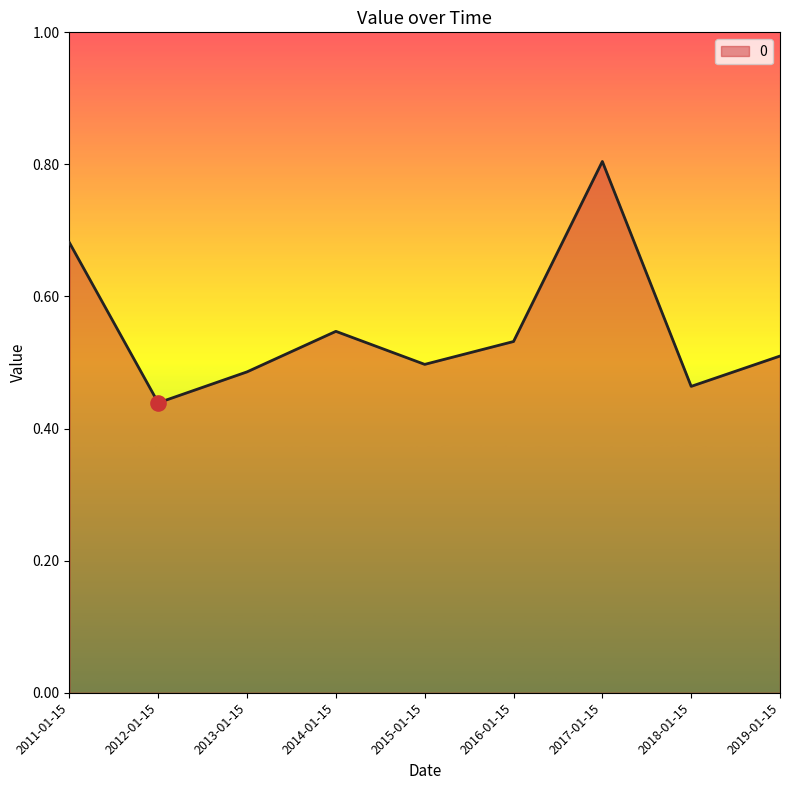

Between 2012-01-15 and 2018-01-15, which is larger?

2018-01-15